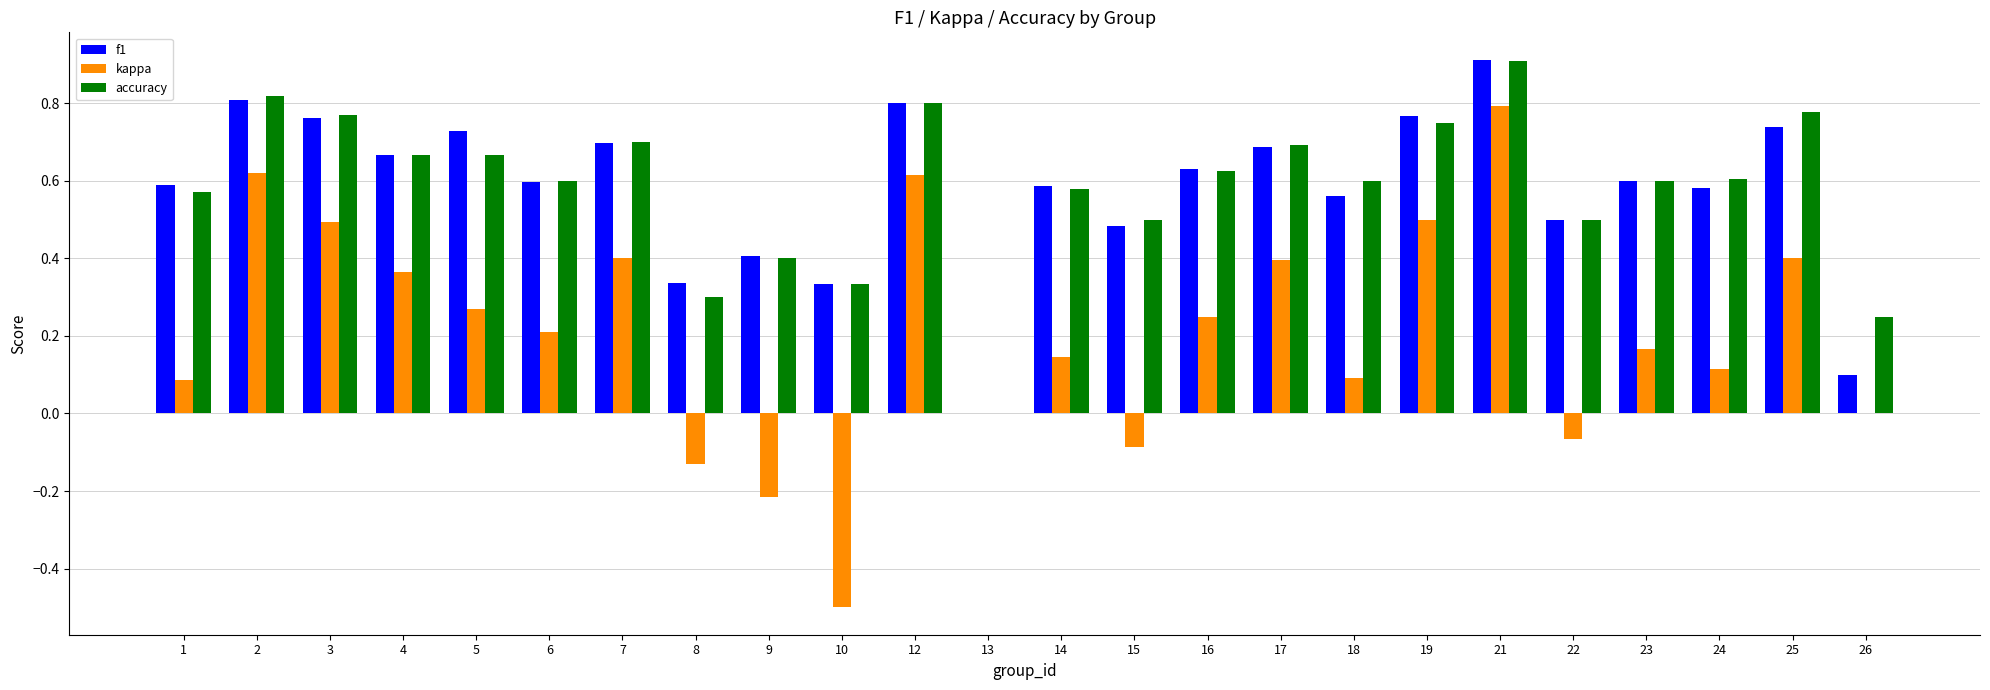

True or false: accuracy has a value of 0.2 at 23.

False